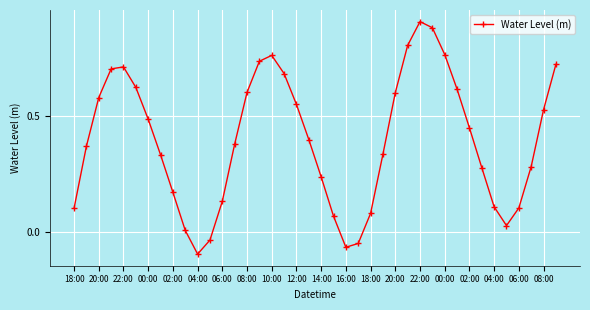

How many categories are shown in the chart?

40